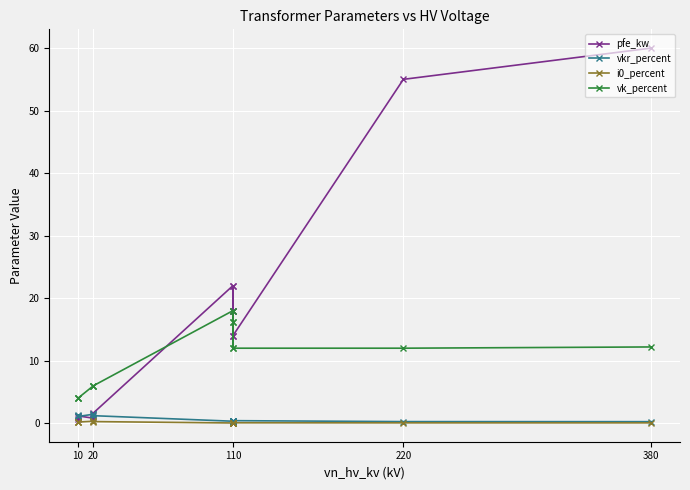

How many data points in pfe_kw are above 14?

6